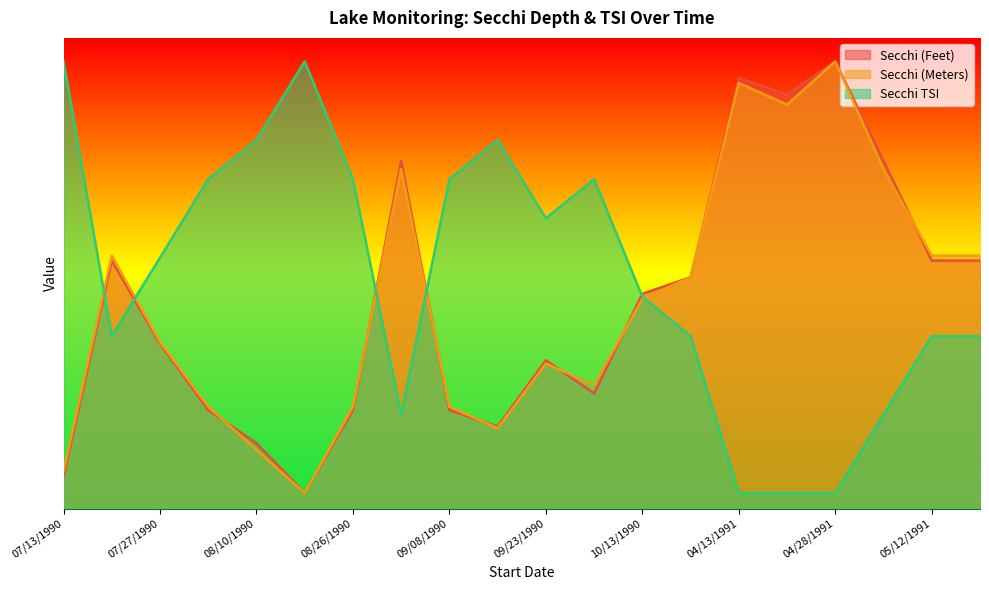

How many interior local peaks does the Secchi TSI series have?

3